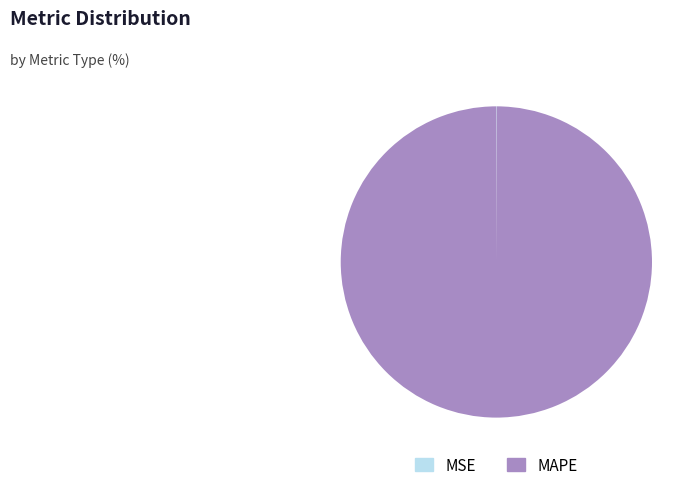

The MAPE slice represents 89% of the pie. True or false?

False